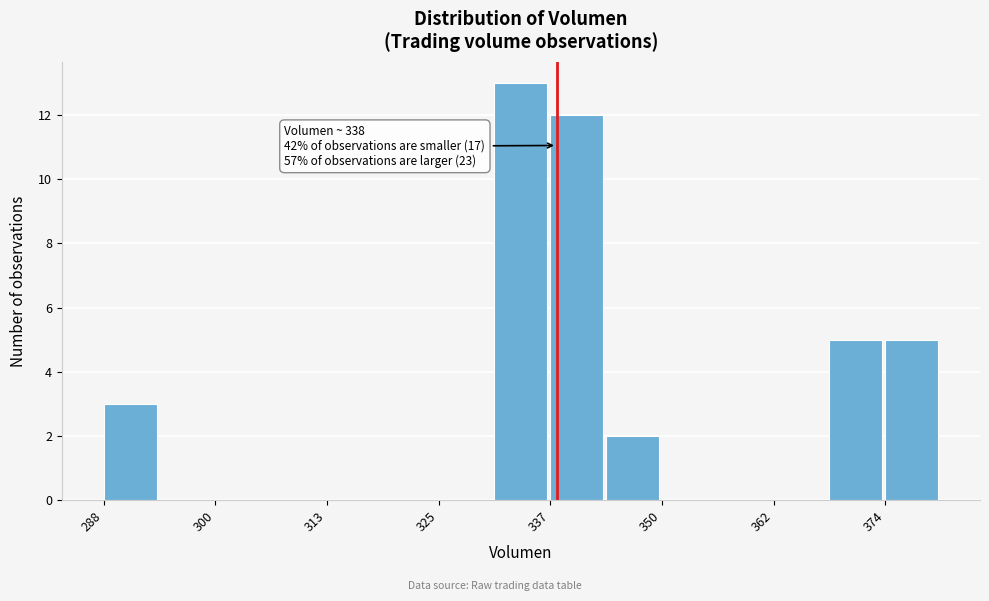

Around what value on the x-axis is the tallest bar? Give the approximate position of its centre, as read against the axis.

334